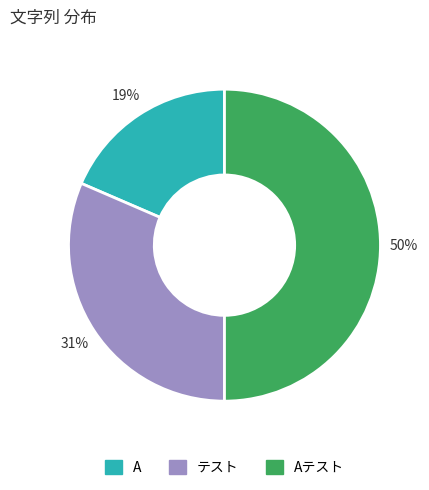

Rank the categories by value from highest to lowest.

Aテスト, テスト, A